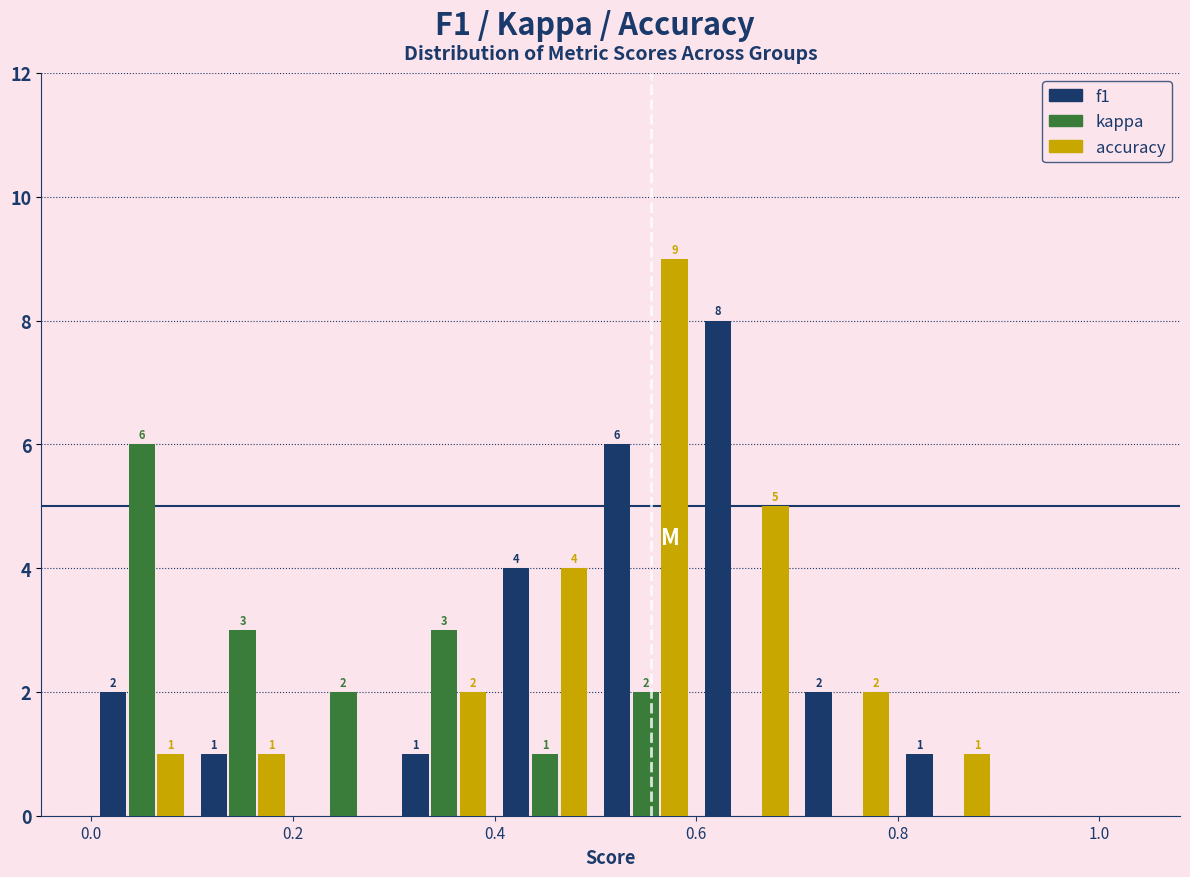

In the kappa series, which range on the x-axis has the tallest bar?

0.0 to 0.1